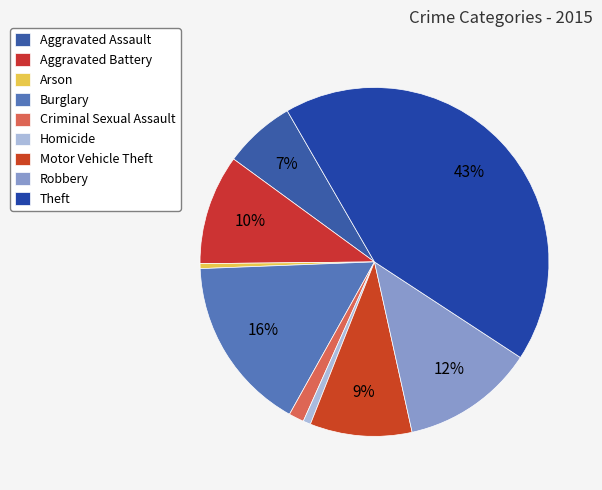

Count the number of slices in the pie.

9